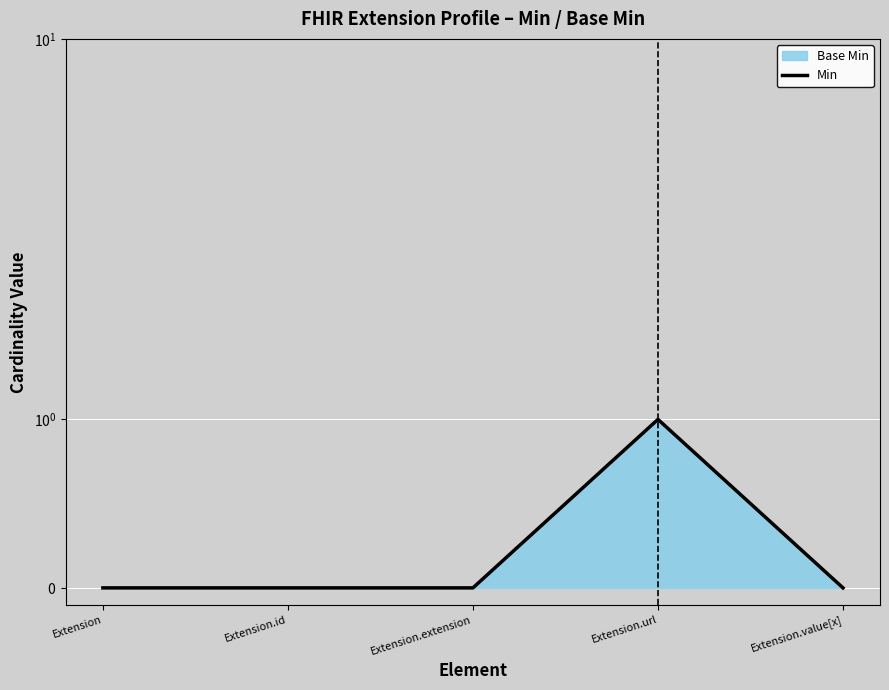

True or false: there are more than 1 points higher than both neighbors.

False